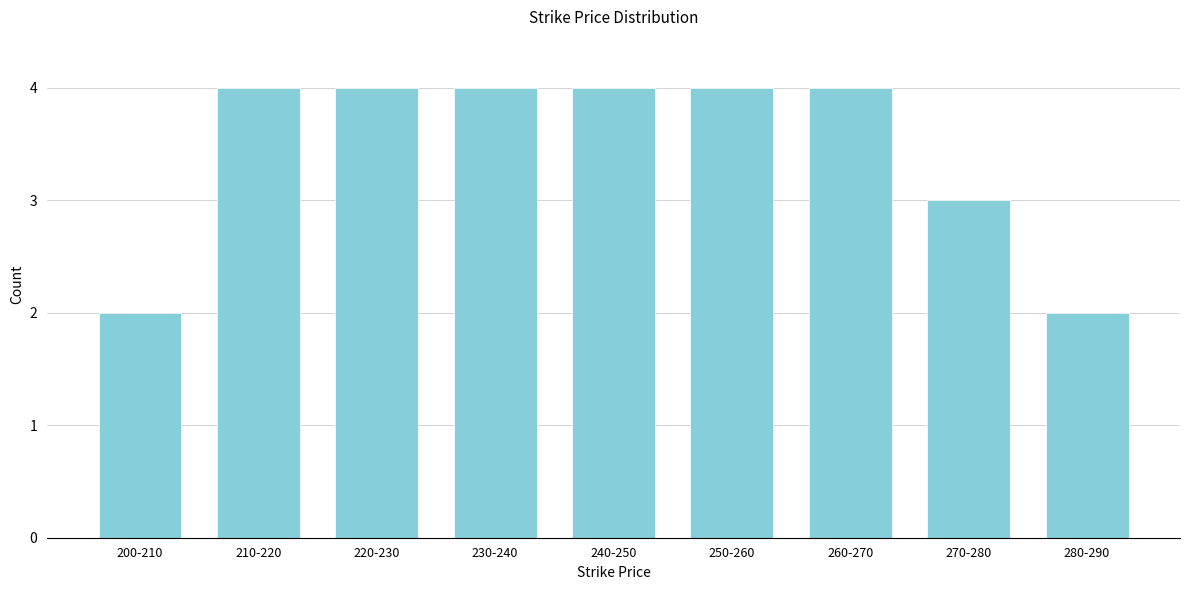

Reading left to right, list all the values displayed in this chart.

200-210=2	210-220=4	220-230=4	230-240=4	240-250=4	250-260=4	260-270=4	270-280=3	280-290=2